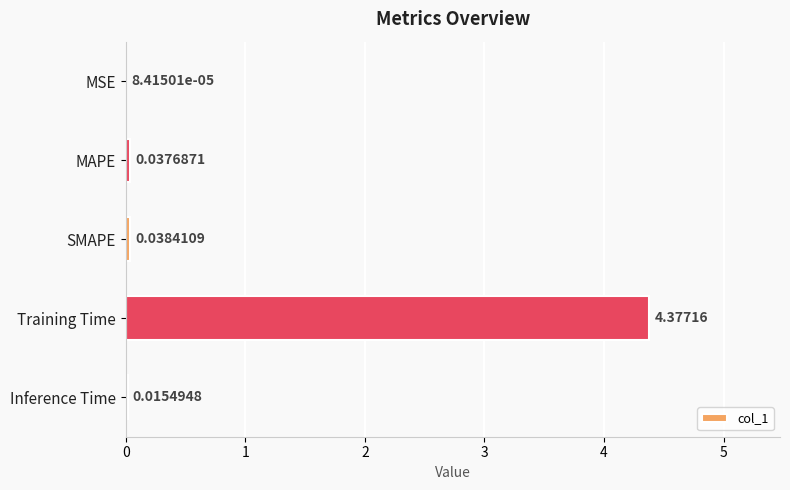

Where is the data nearest to the value 2?

SMAPE